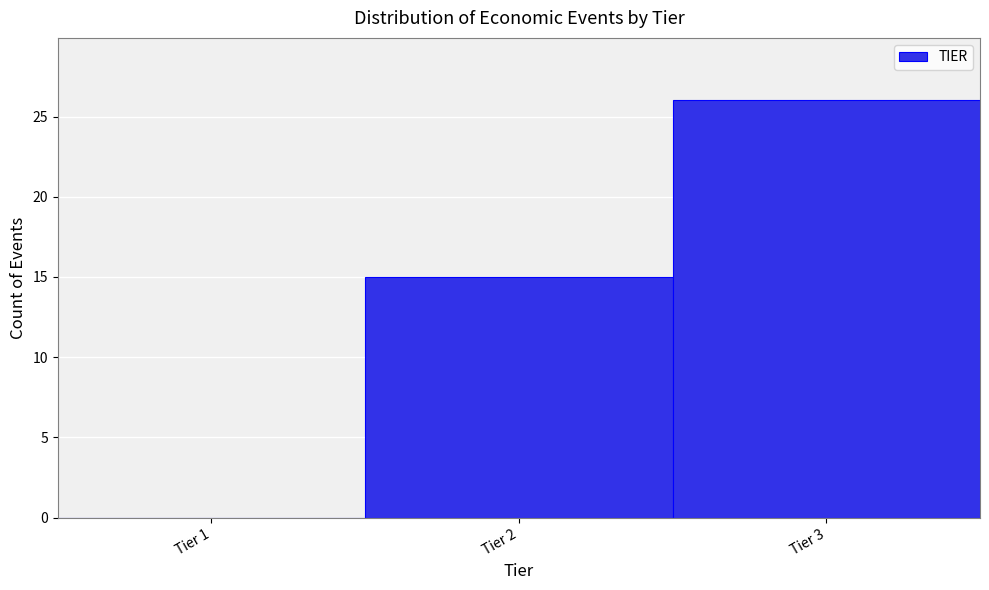

Reading left to right, list all the values displayed in this chart.

Tier 1=0	Tier 2=15	Tier 3=26